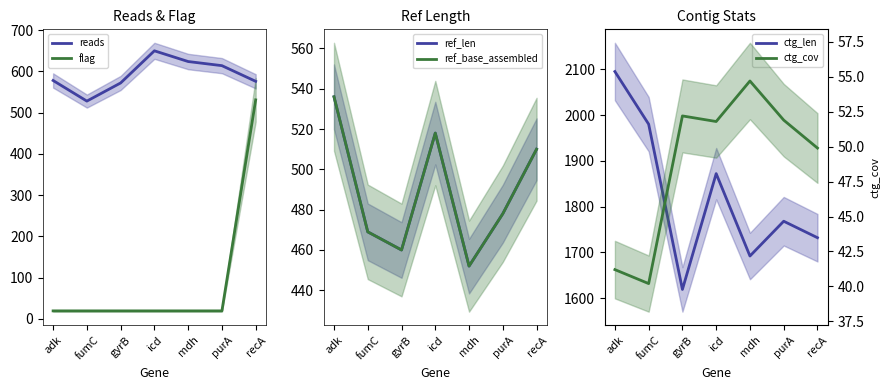

Is it true that ref_base_assembled equals 478.0 at purA?

True